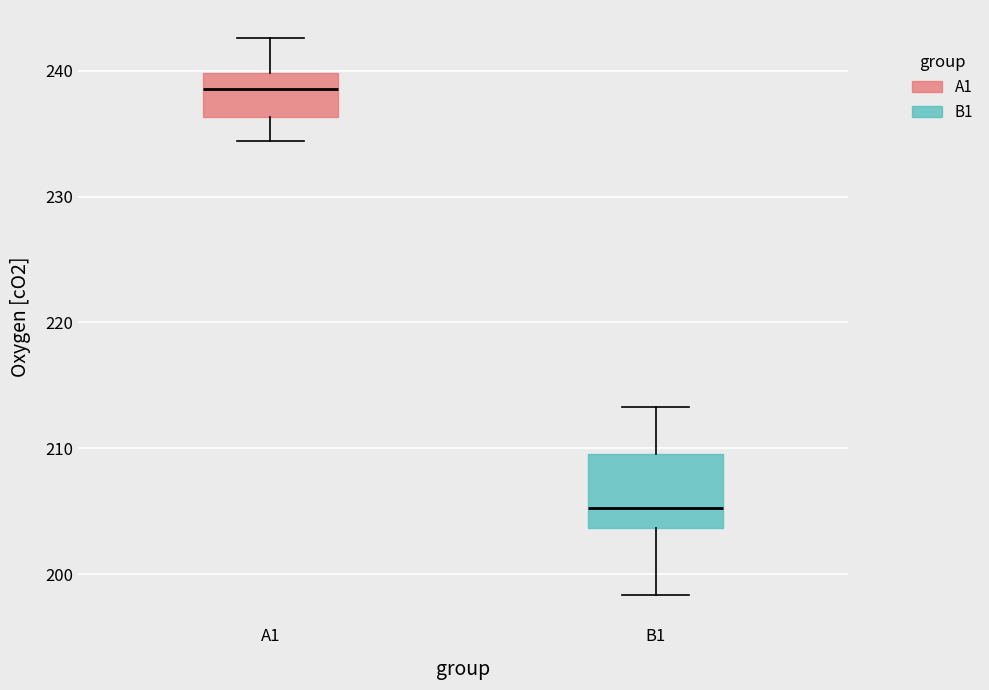

Reading left to right, read every box against the y-axis: the position of its median line, the range the box covers, and the ends of its whiskers. The values are not printed on the chart, so give them approximately, as read against the axis.

A1: median 239, box 236 to 240, whiskers 234 to 243
B1: median 205, box 204 to 210, whiskers 198 to 213